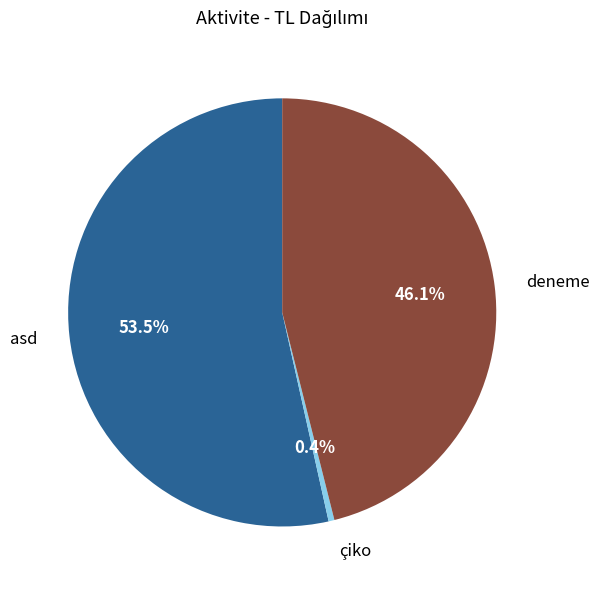

What is the largest slice in the pie chart?

asd